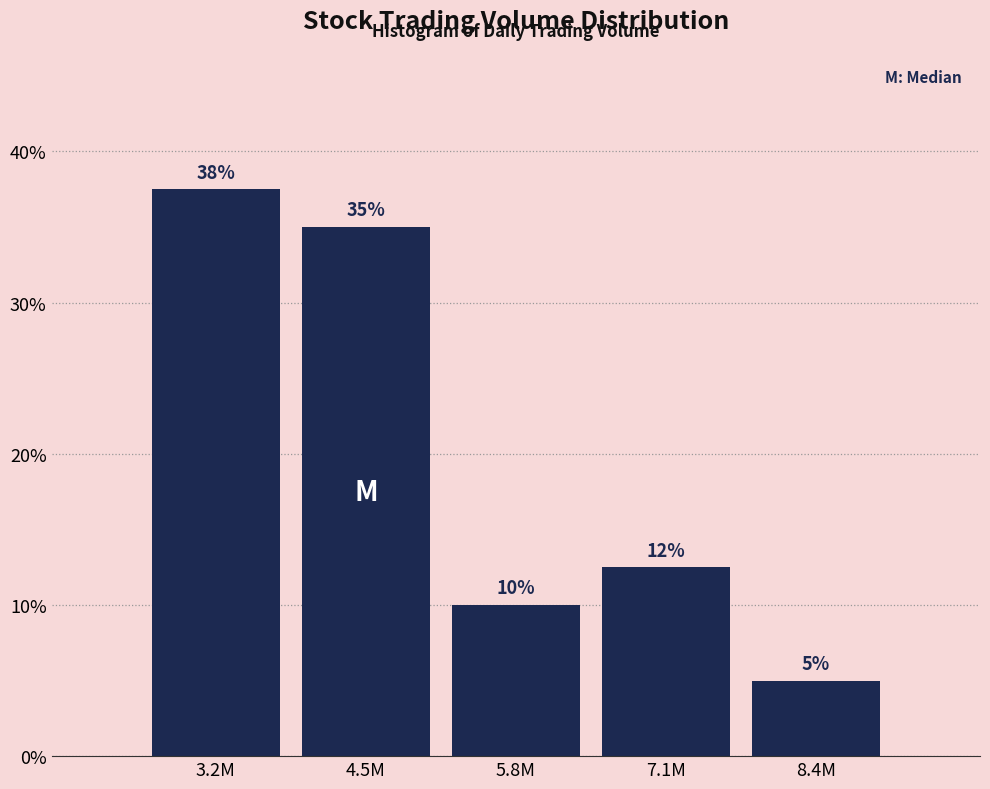

Where is the data nearest to the value 21?

7.1M